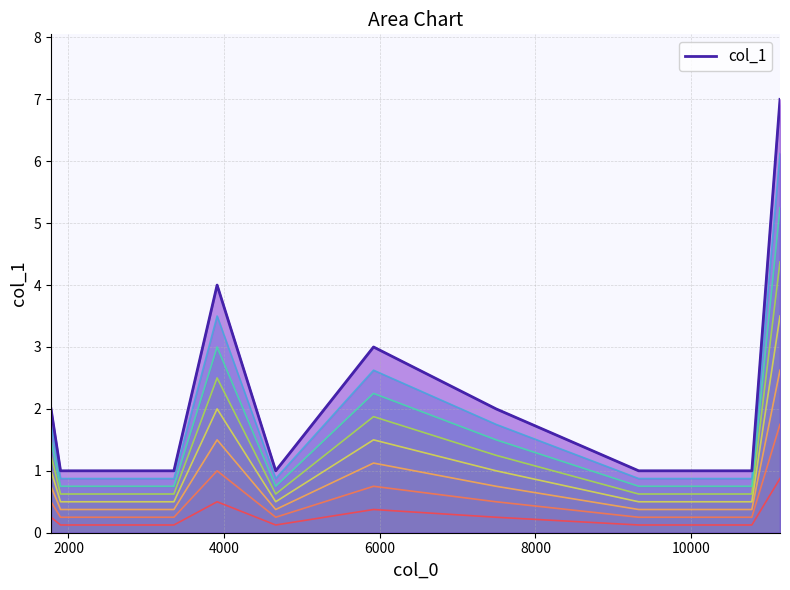

At which category does the data reach its first local valley?

4663